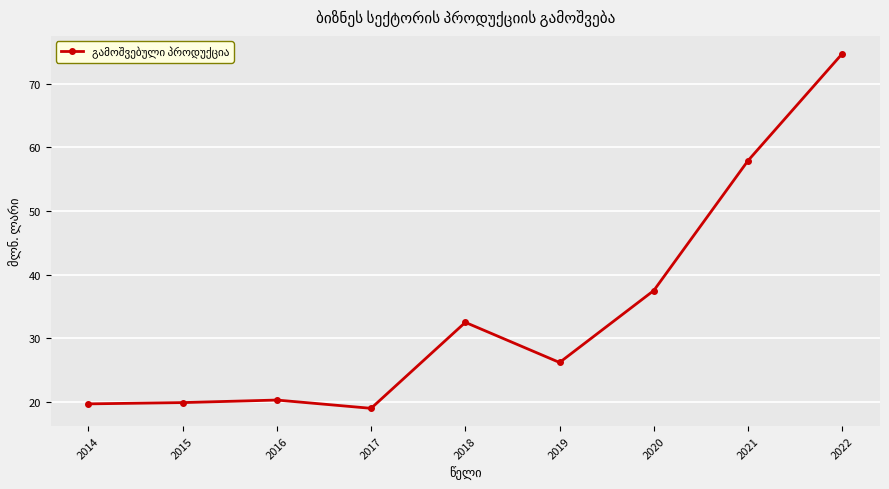

What value does the data have at 2018?

32.5